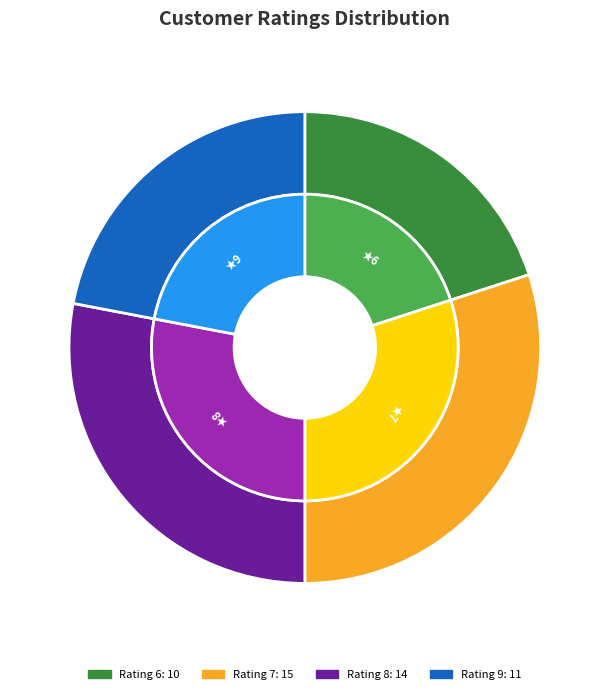

Which has a higher value, 7 or 6?

7